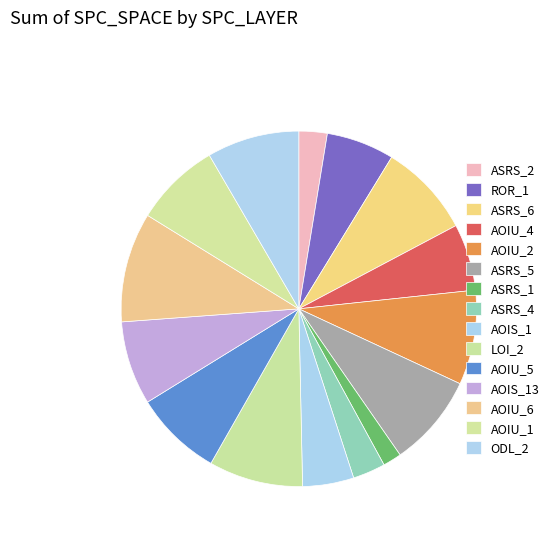

Count the number of slices in the pie.

15